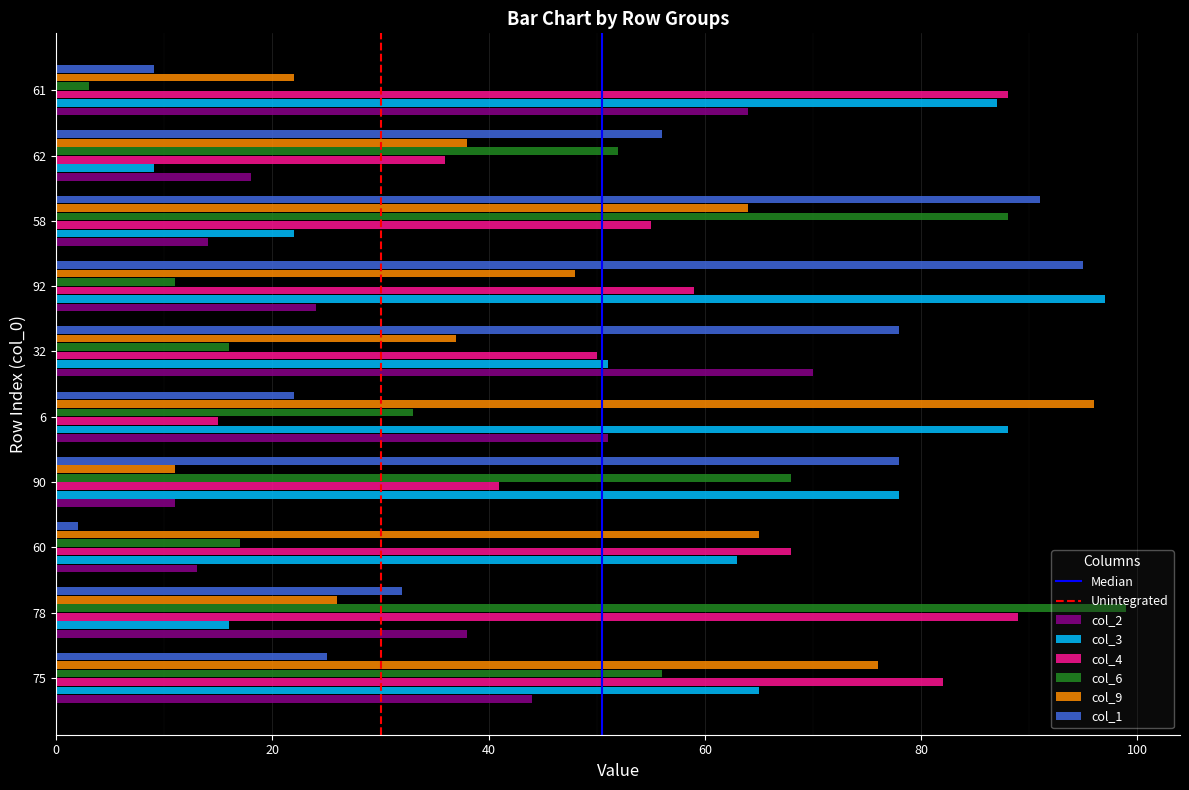

Between 6 and 92, which series saw the biggest shift?

col_1